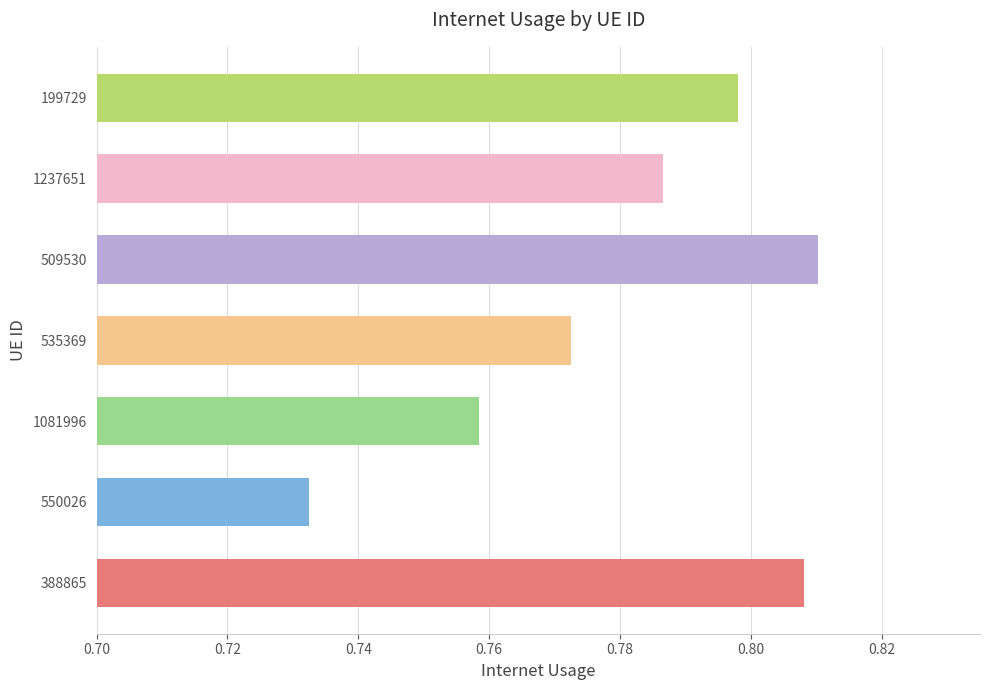

What is the sum of all values?

5.5